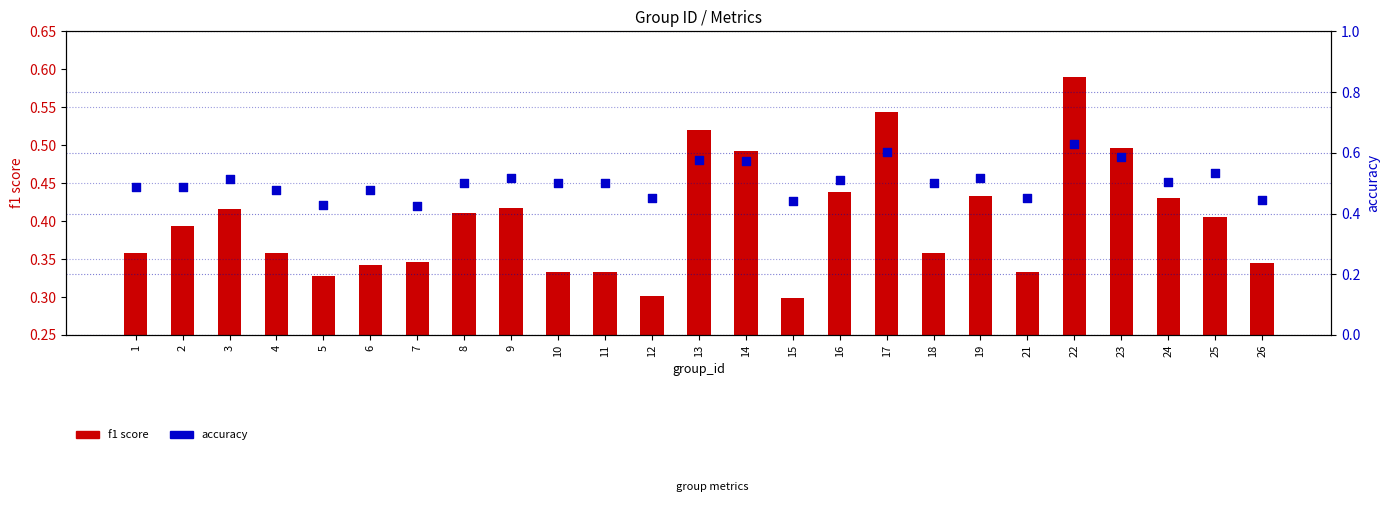

Is the value of f1 score at 7 greater than the value of accuracy at 18?

No